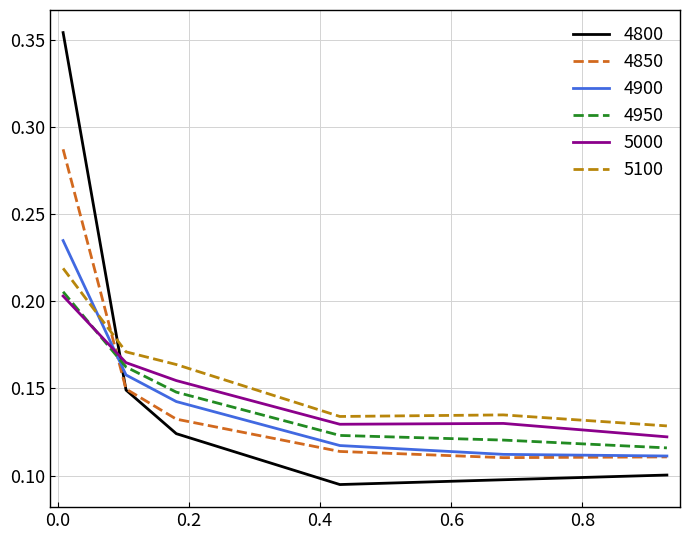

Which series has the widest spread of values?

4800